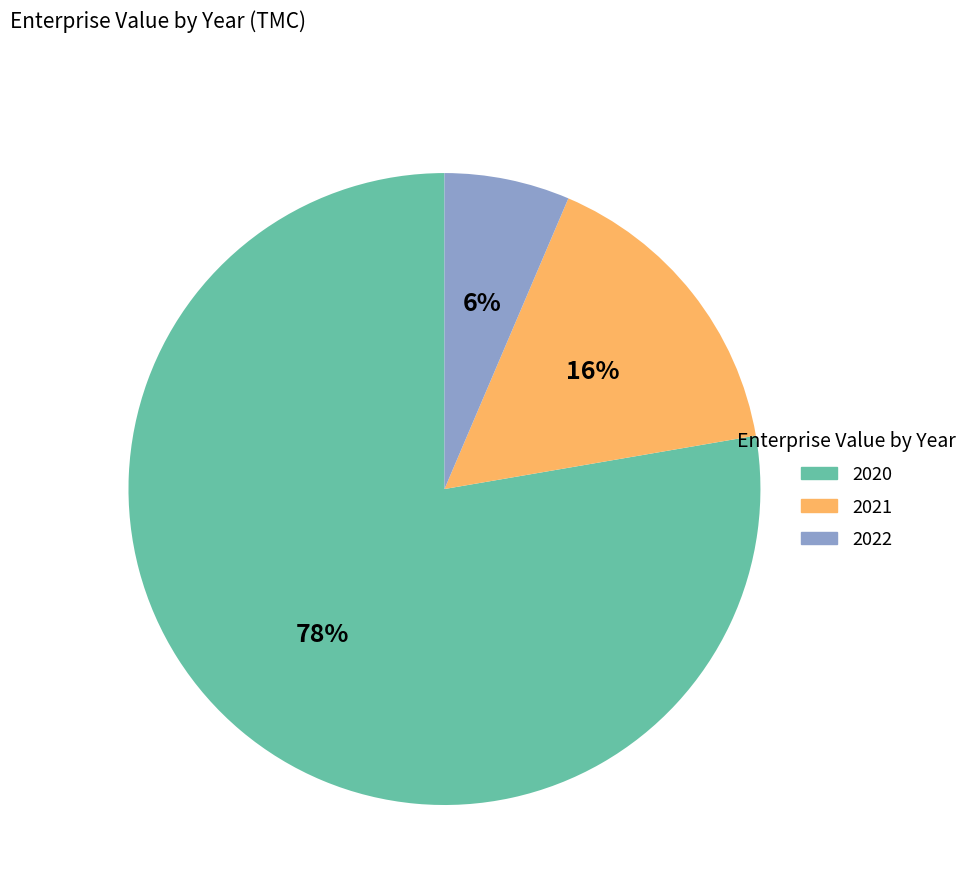

Between 2022 and 2020, which is larger?

2020